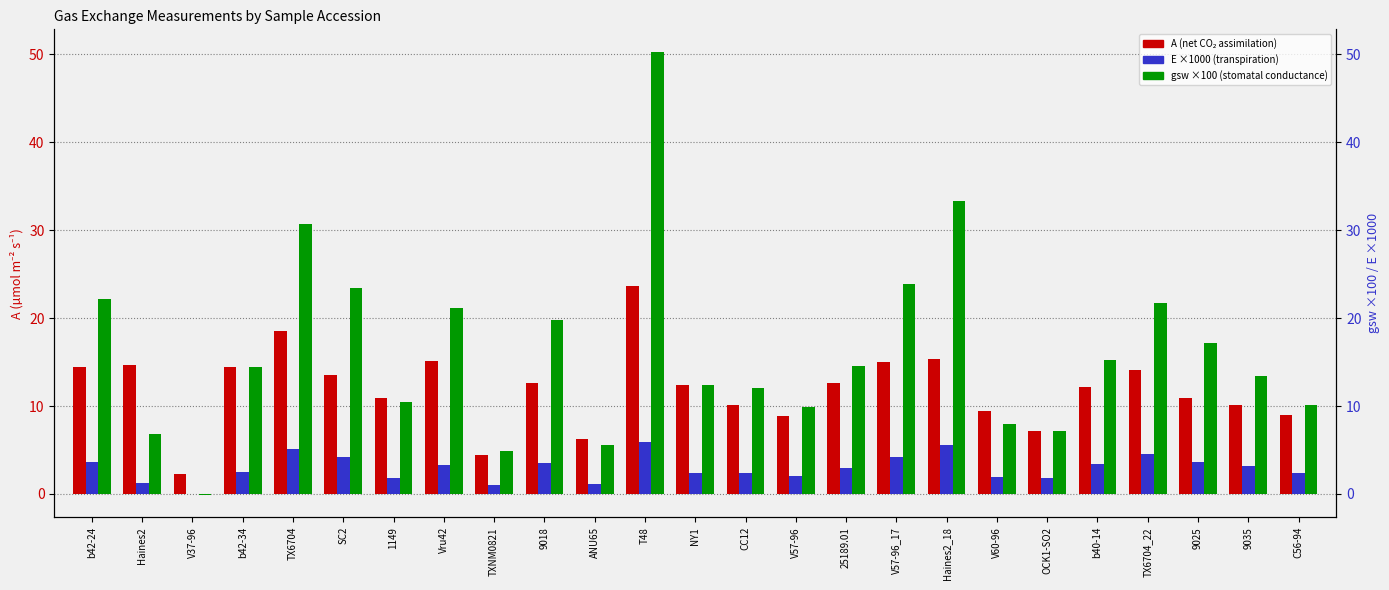

What is the value of the E ×1000 (mol m⁻² s⁻¹) bar at the 2nd from the left?

1.2